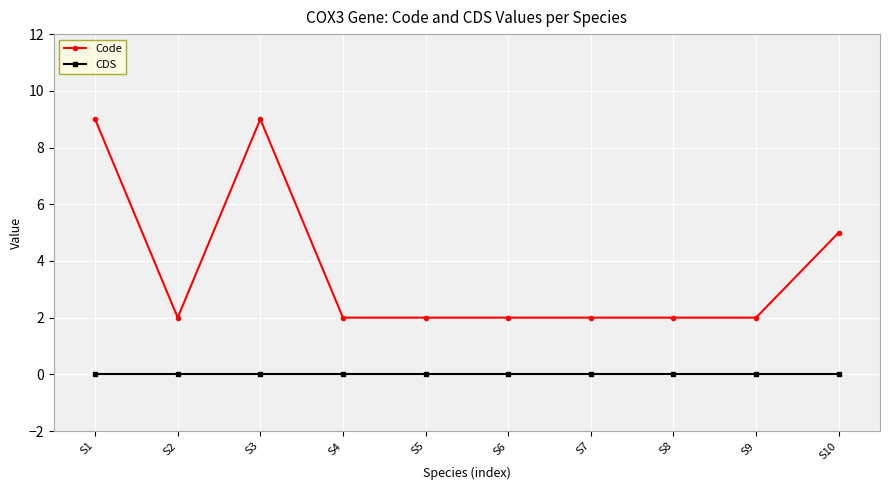

Count the number of categories in the chart.

10